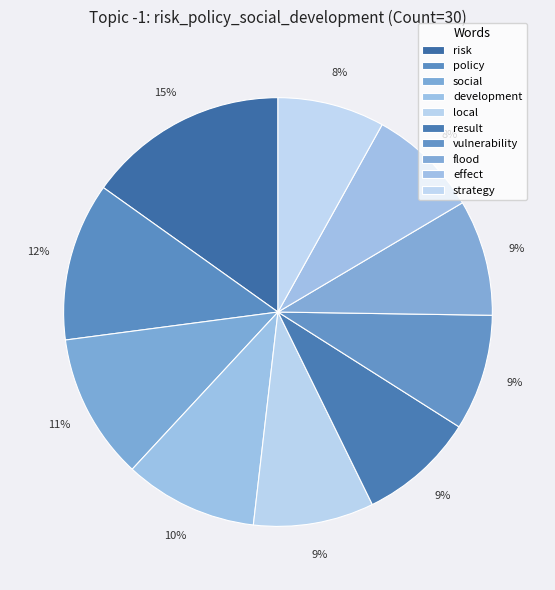

Which category has the smallest portion of the pie?

strategy